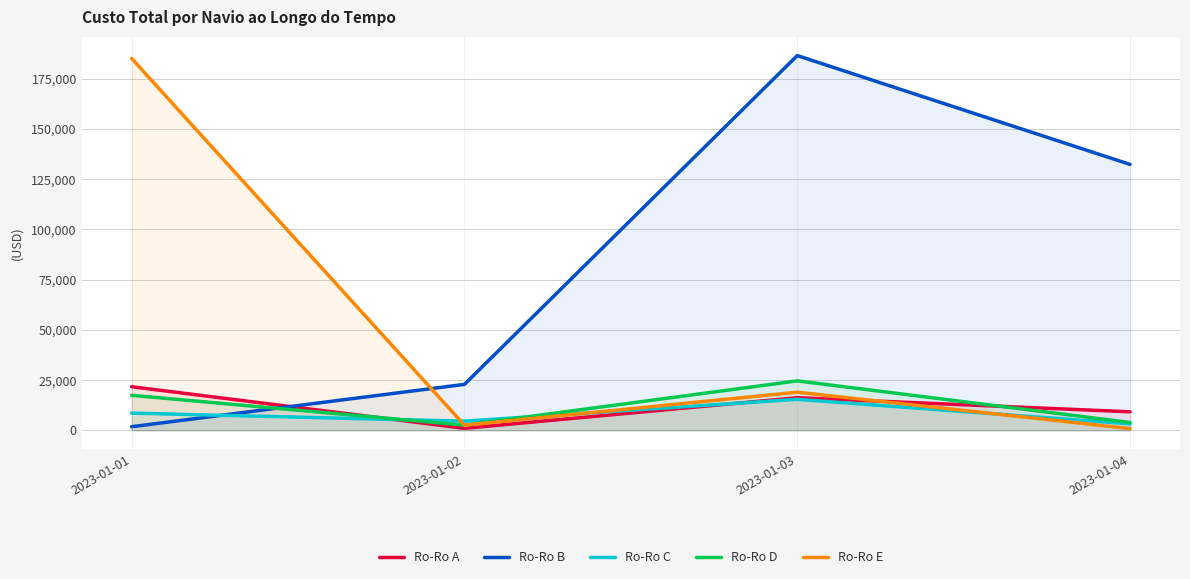

At which label does Ro-Ro D first exceed 17446?

2023-01-01